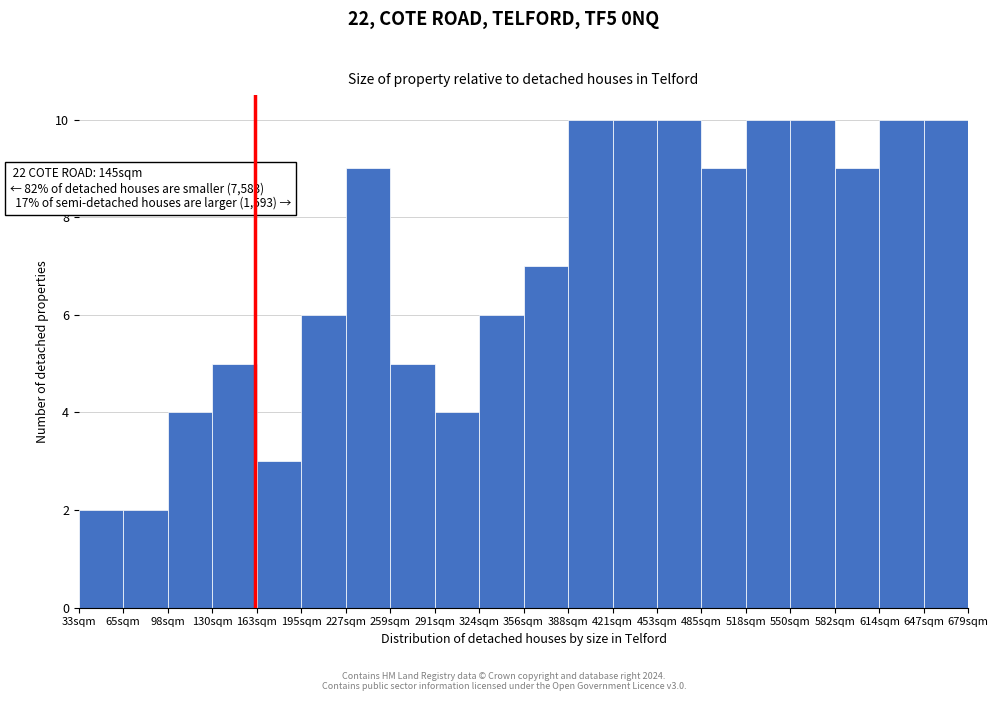

Reading right to left, what are all the values shown in this chart?

647sqm=10	614sqm=10	582sqm=9	550sqm=10	518sqm=10	485sqm=9	453sqm=10	421sqm=10	388sqm=10	356sqm=7	324sqm=6	291sqm=4	259sqm=5	227sqm=9	195sqm=6	163sqm=3	130sqm=5	98sqm=4	65sqm=2	33sqm=2